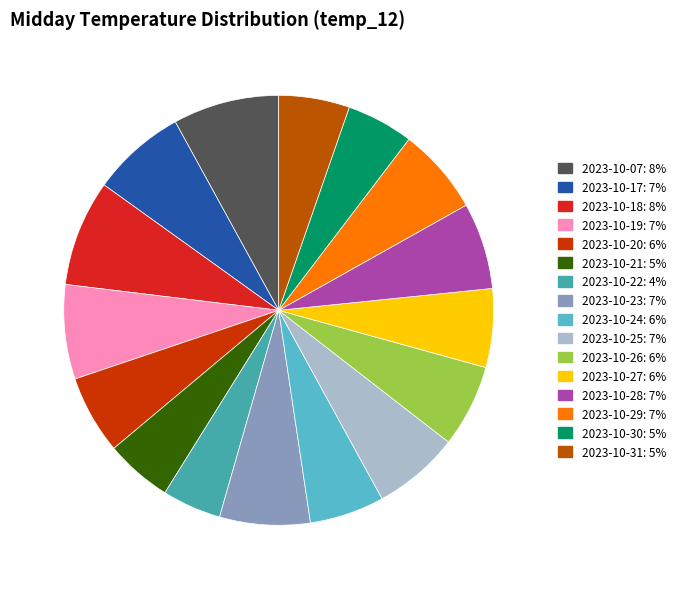

What is the change in value from 2023-10-26 to 2023-10-30?

-4